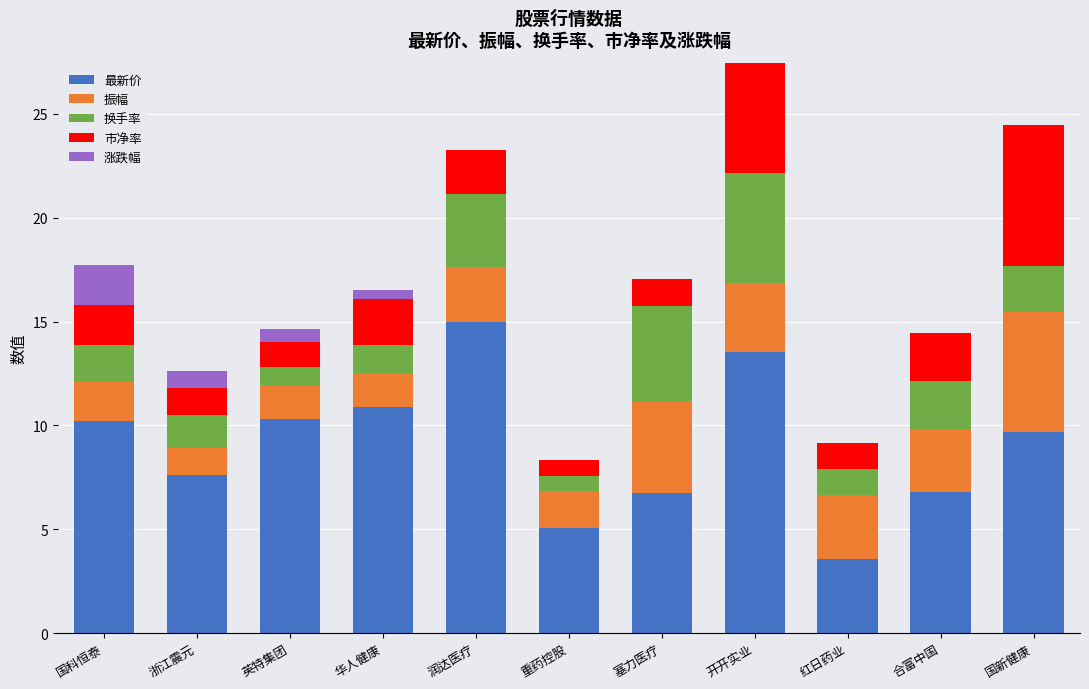

Are the bars horizontal?

No